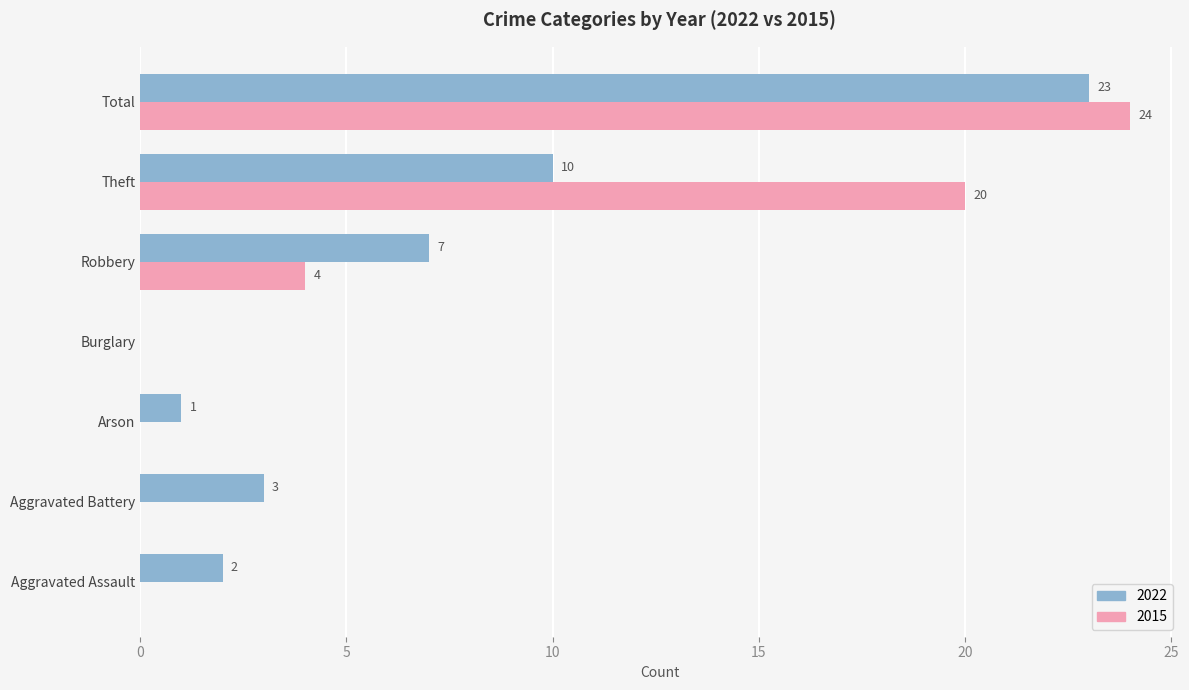

What value does the 2022 series have at Robbery, to the nearest 10?

10